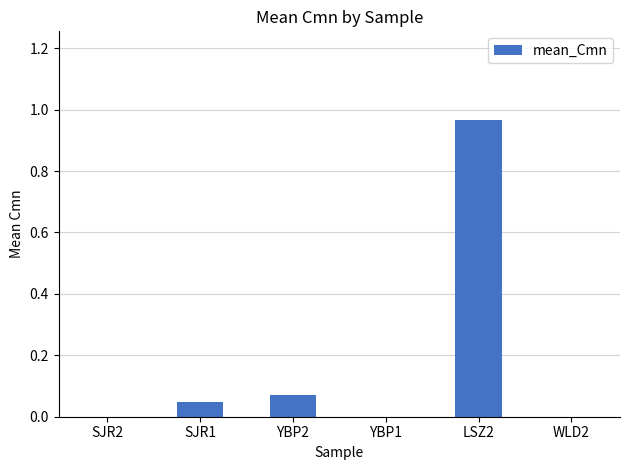

Which category has the highest value across all series?

LSZ2